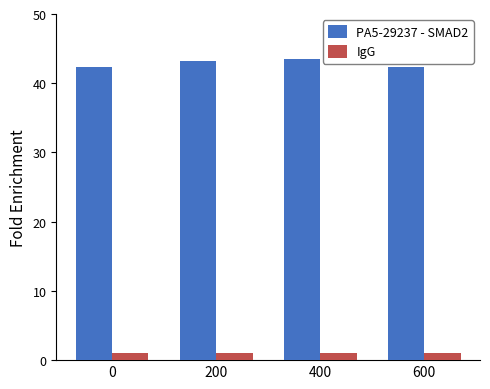

Which series has the widest spread of values?

PA5-29237 - SMAD2